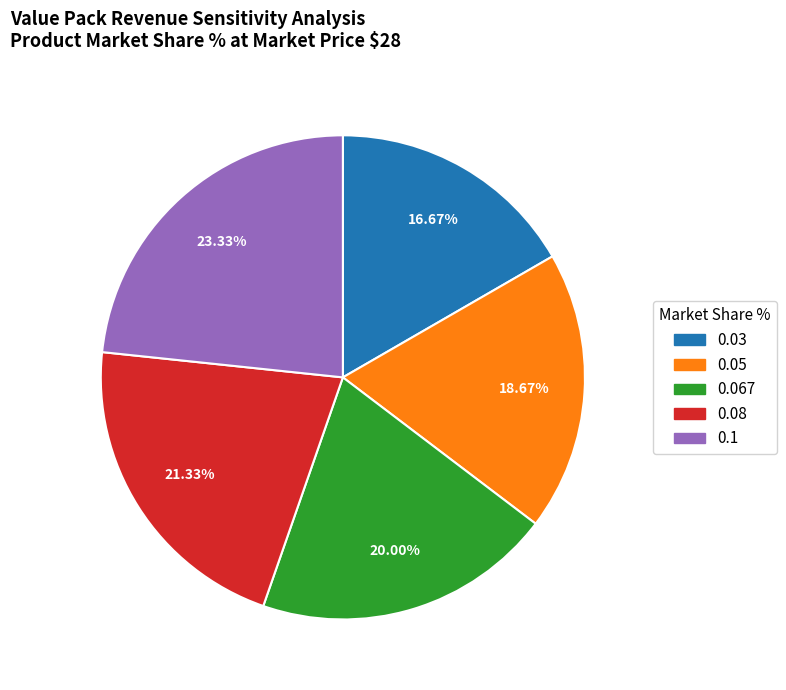

True or false: 0.05 accounts for 19% of the total.

True